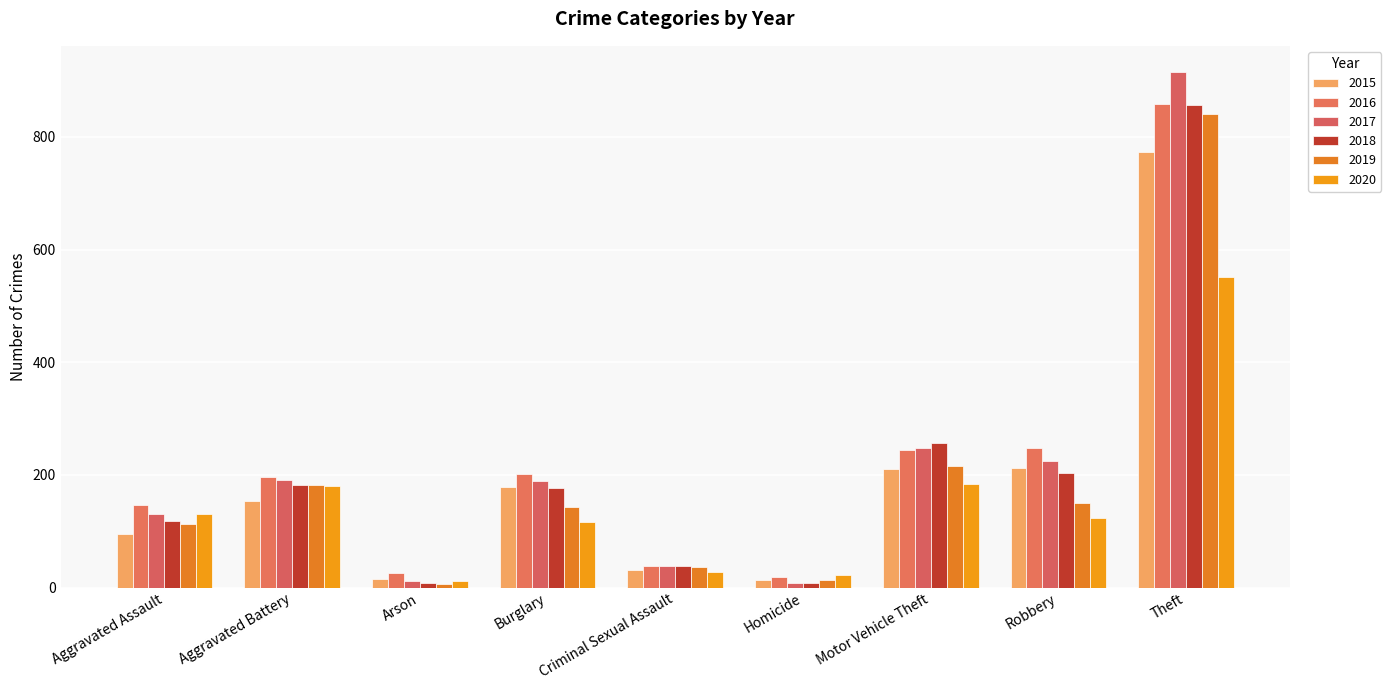

What is the difference between the 2020 values at Aggravated Battery and Robbery?

56